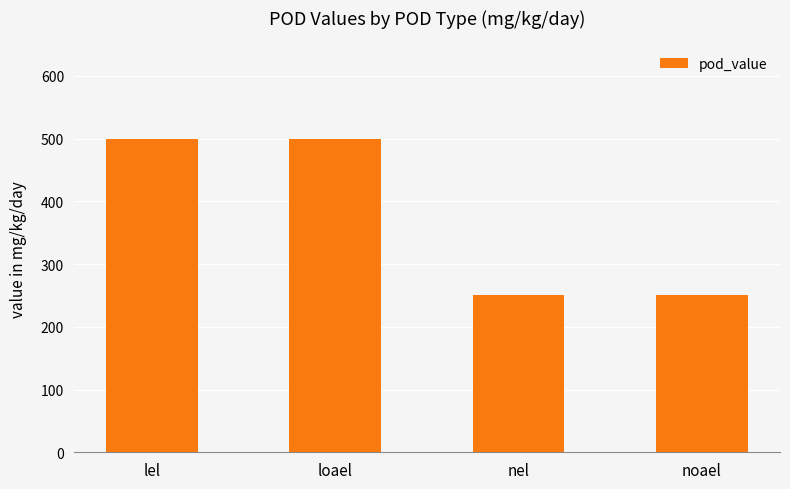

What is the change in value from loael to noael?

-250